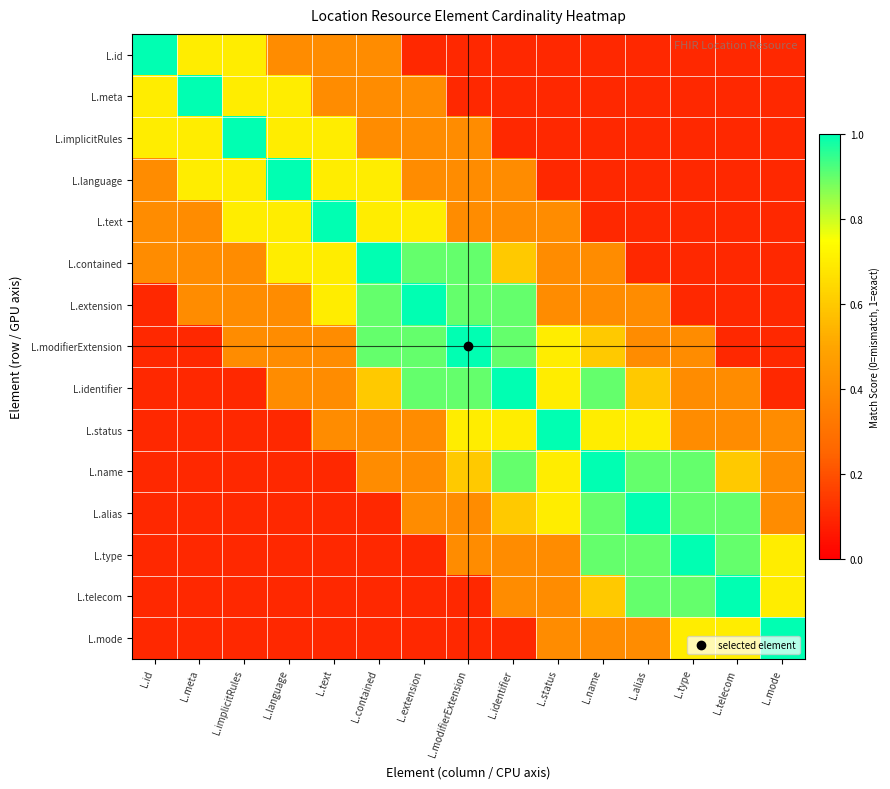

What is the greatest value displayed?

1.0